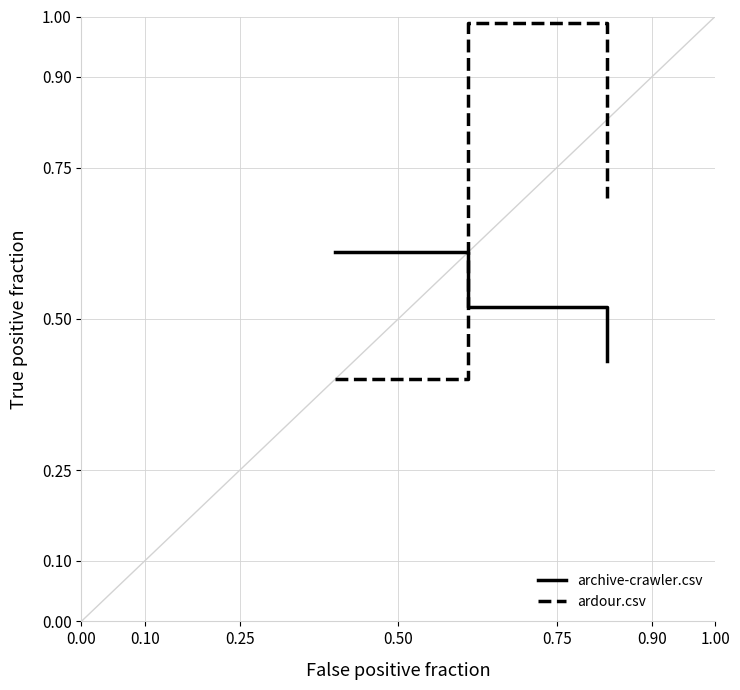

How many archive-crawler.csv values are between 0 and 1?

3